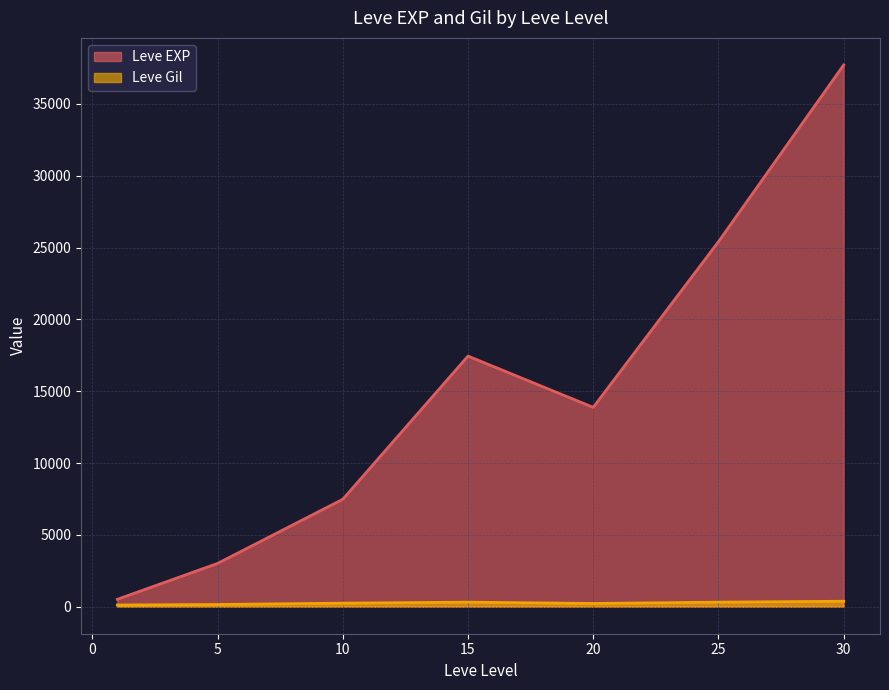

Is the value of Leve EXP at 15 greater than the value of Leve Gil at 5?

Yes